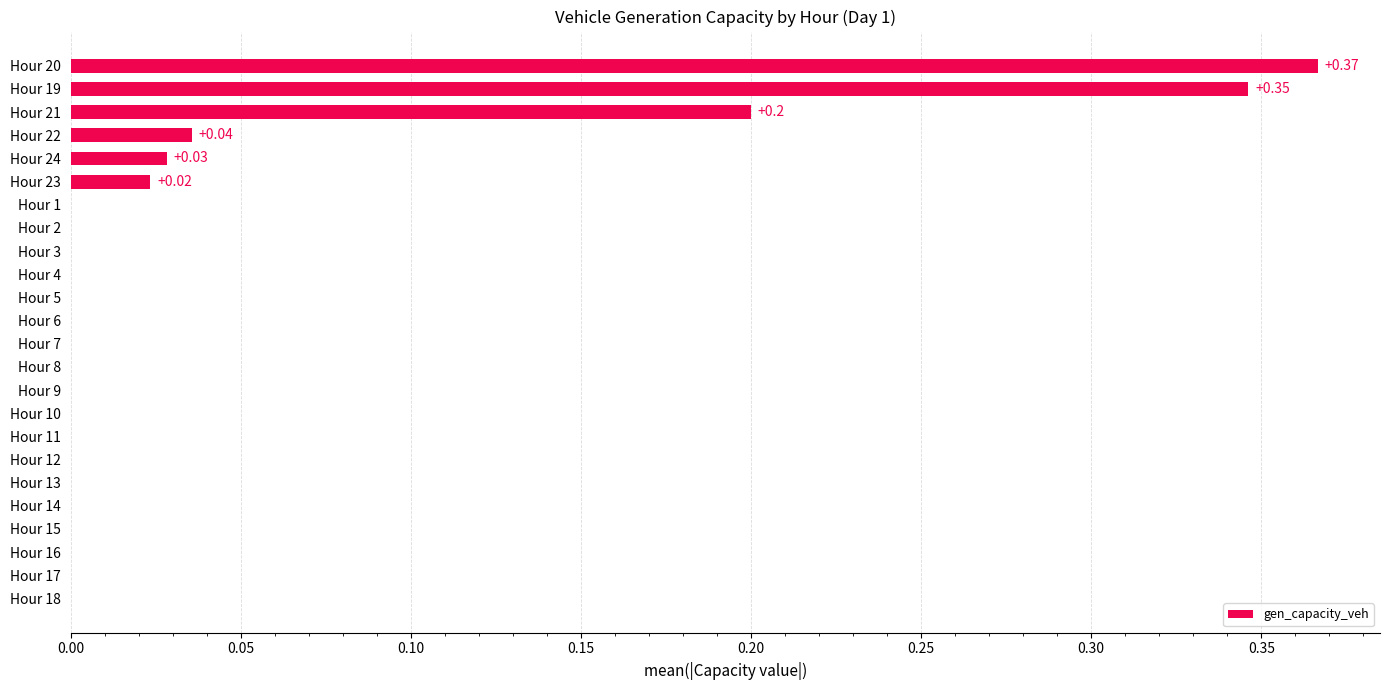

What is the sum of all values?

1.0